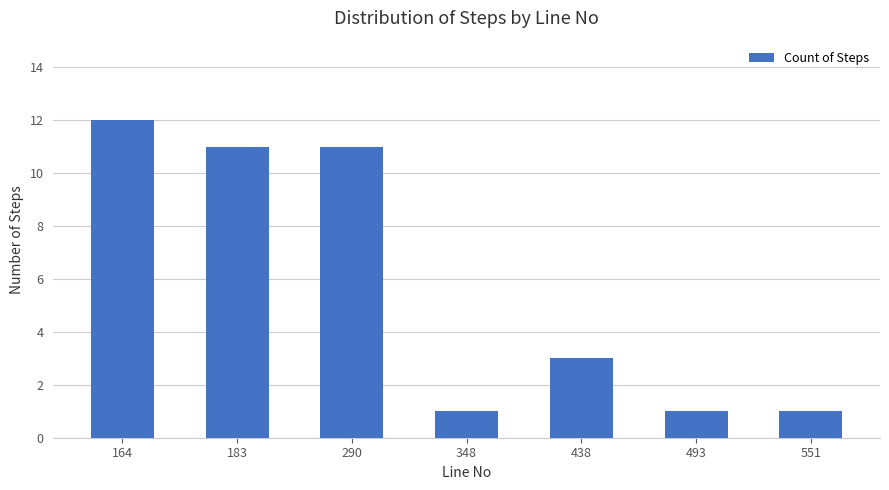

Is it true that the value at 438 is 1?

False